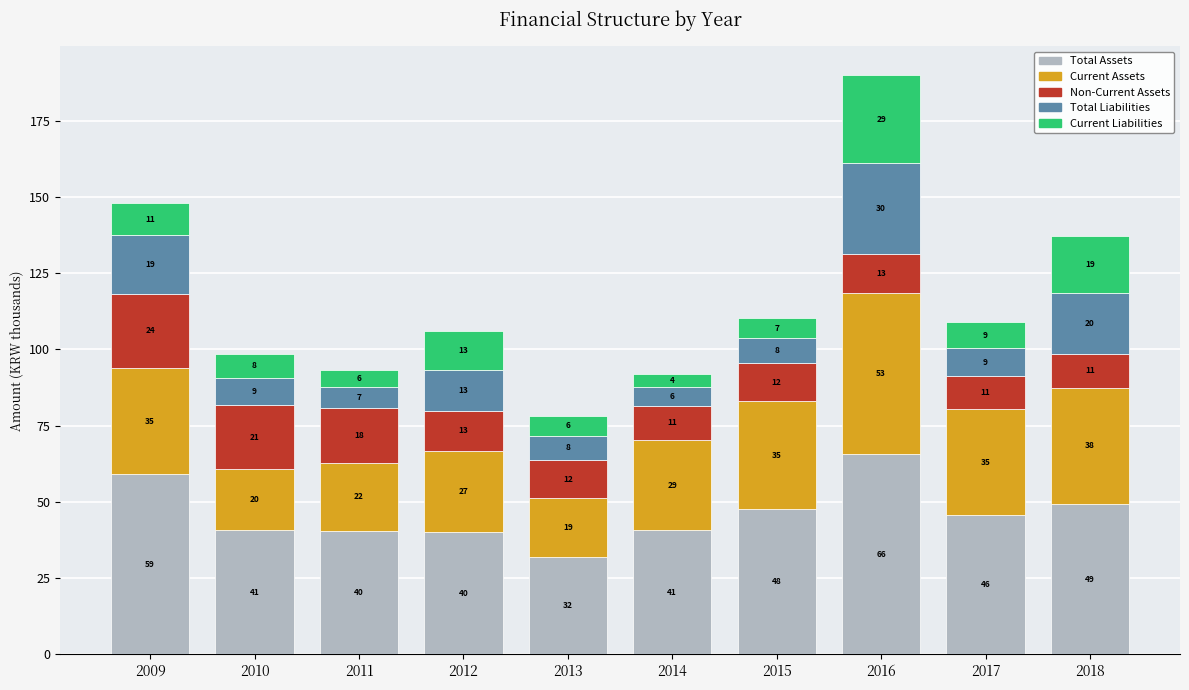

What are all the series names shown in the legend?

Total Assets, Current Assets, Non-Current Assets, Total Liabilities, Current Liabilities